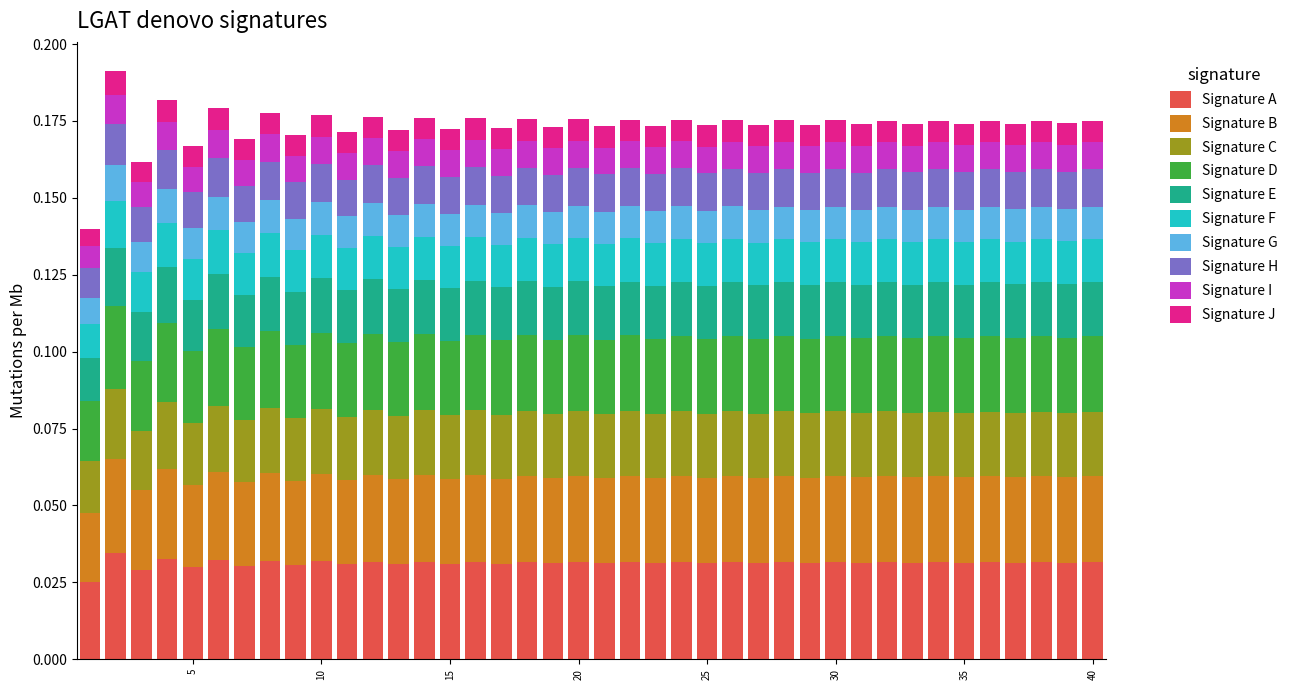

Count the Signature A values in the range 0 to 1.

40